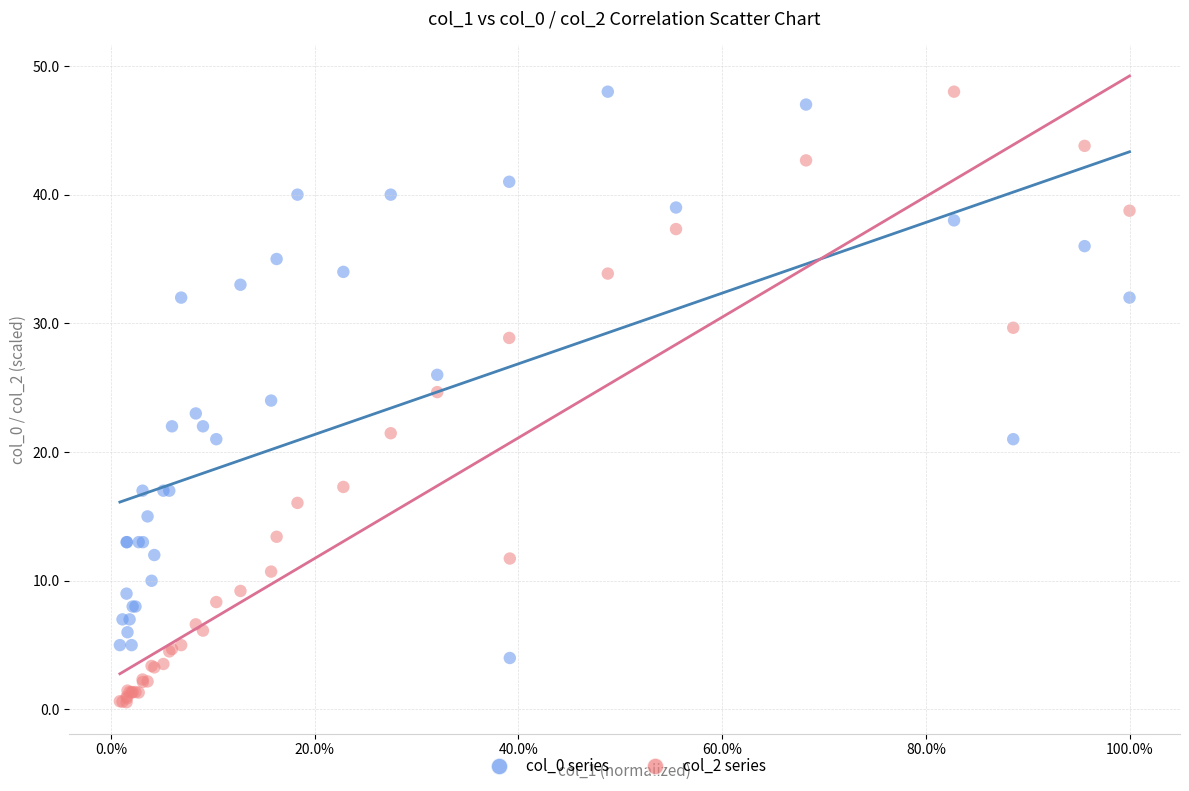

What are all the series names shown in the legend?

col_0 series, col_2 series